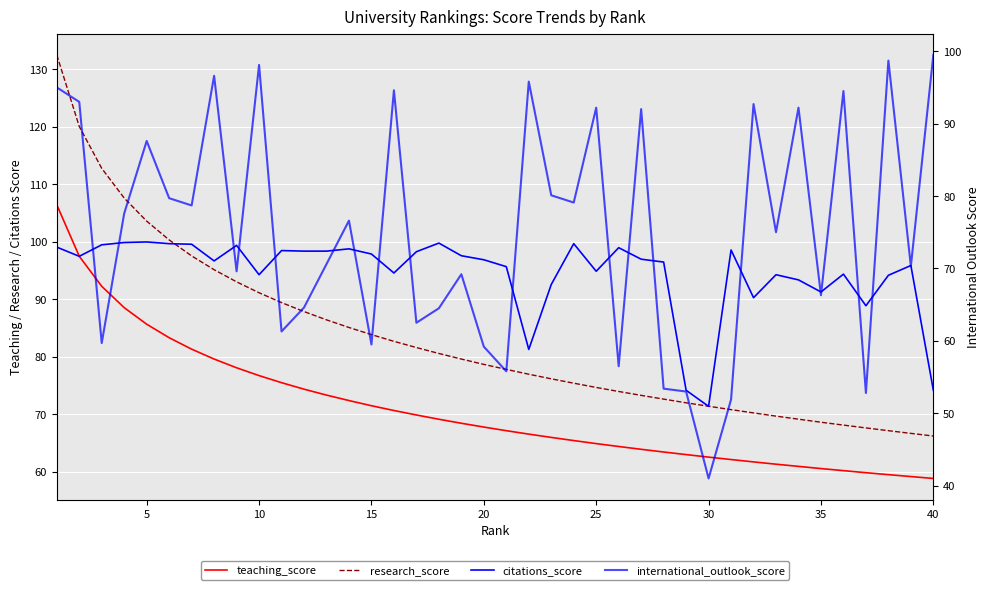

Is the value of research_score at 40 greater than the value of citations_score at 25?

No